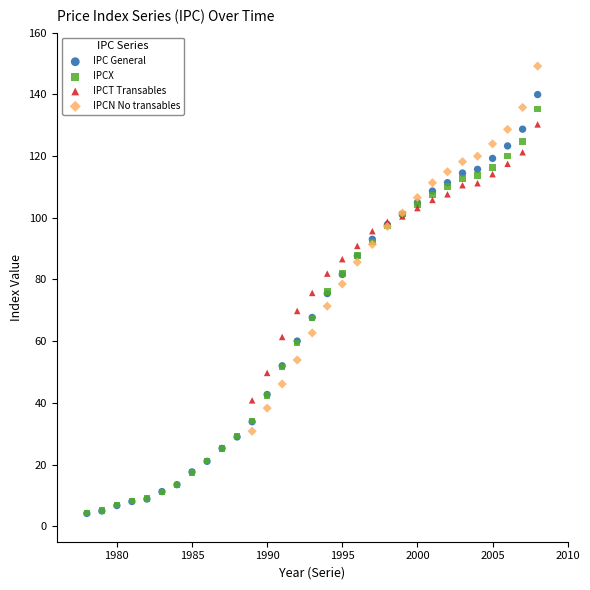

Which series contains the highest Y value?

IPCN No transables